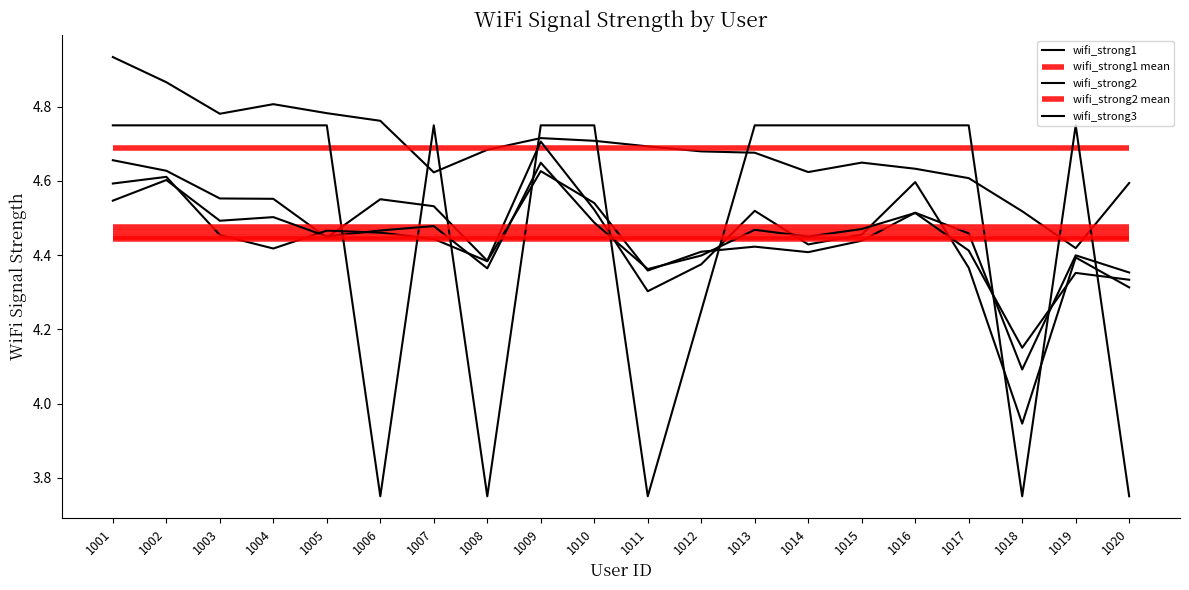

Is it true that wifi_strong2 equals 4.7 at 1009?

True